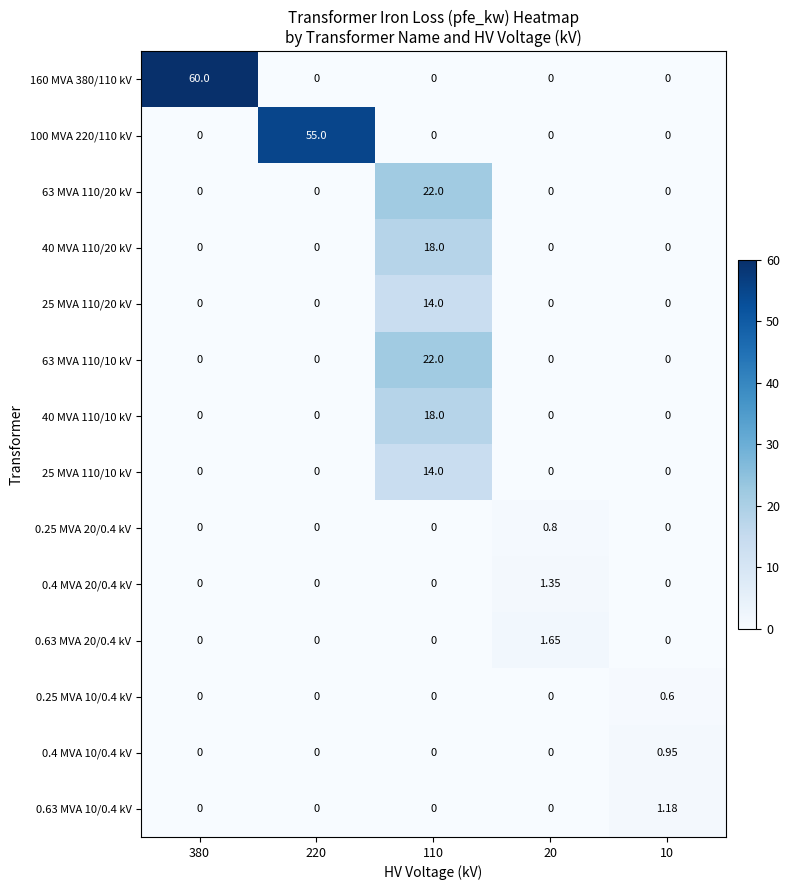

How many data points in 40 MVA 110/20 kV are above 0?

1